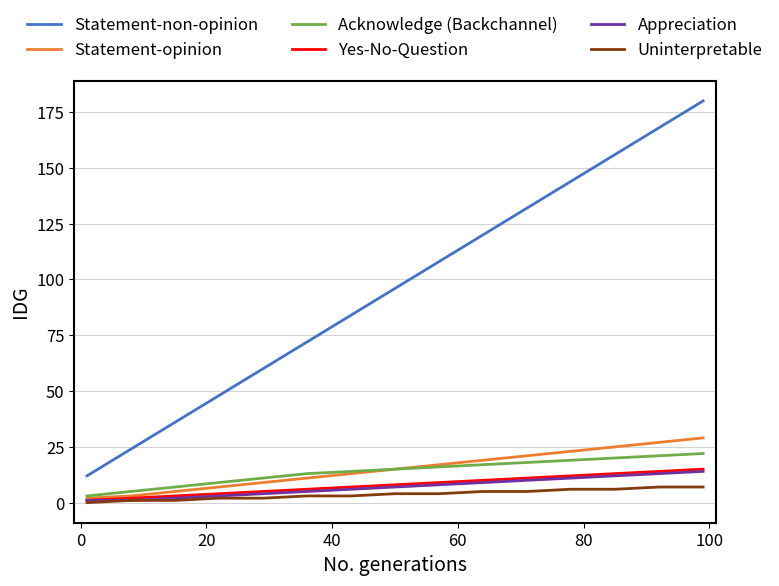

True or false: Statement-non-opinion and Yes-No-Question intersect in this chart.

False